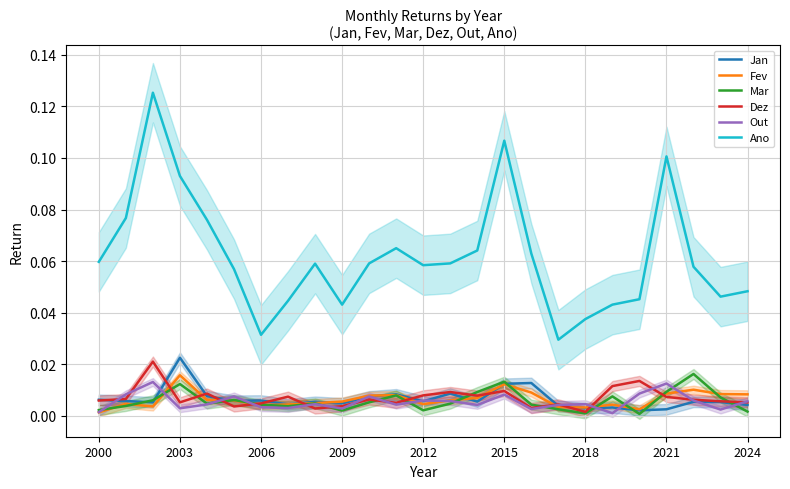

In Ano, how many points are lower than both neighbors (excluding endpoints)?

5